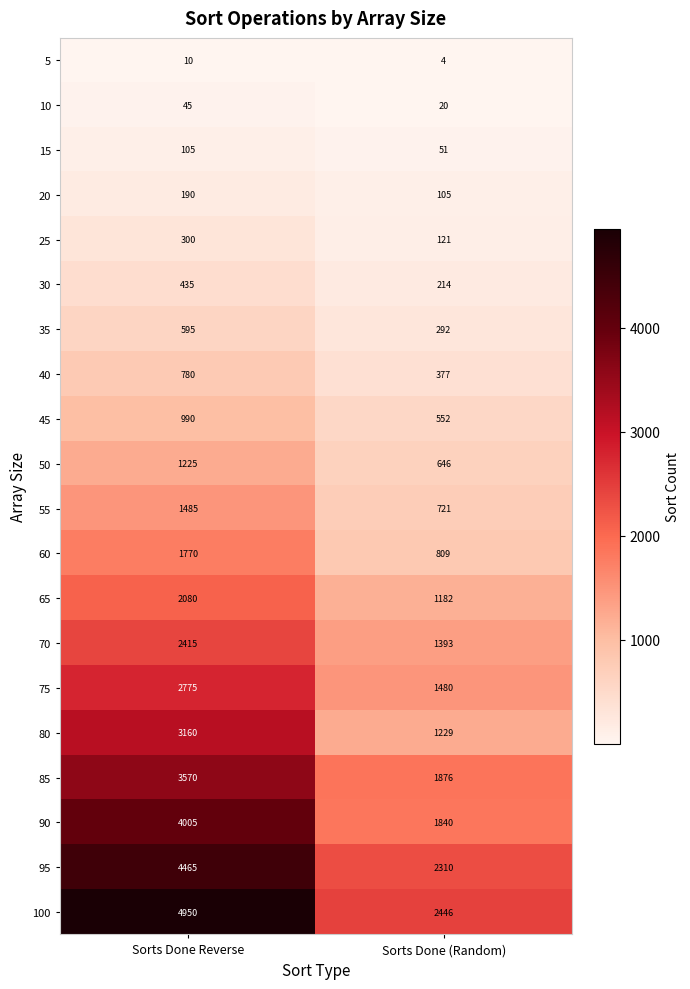

Which series has the widest spread of values?

100